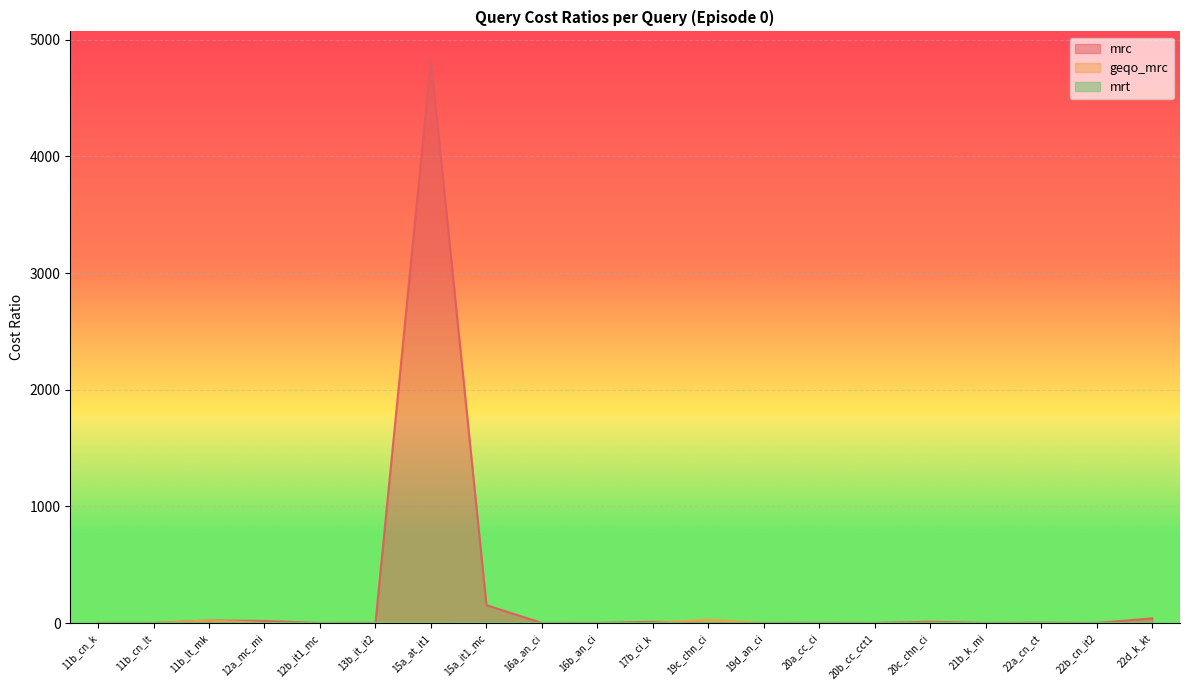

Which series has the largest total across all categories?

mrc